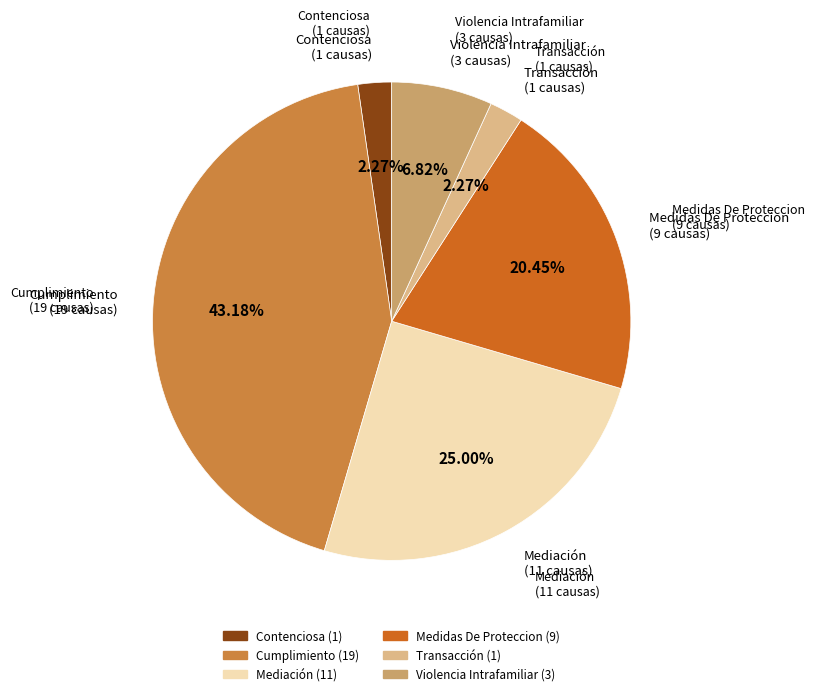

To the nearest percent, what is the difference between the Medidas De Proteccion and Transacción slice percentages?

18%